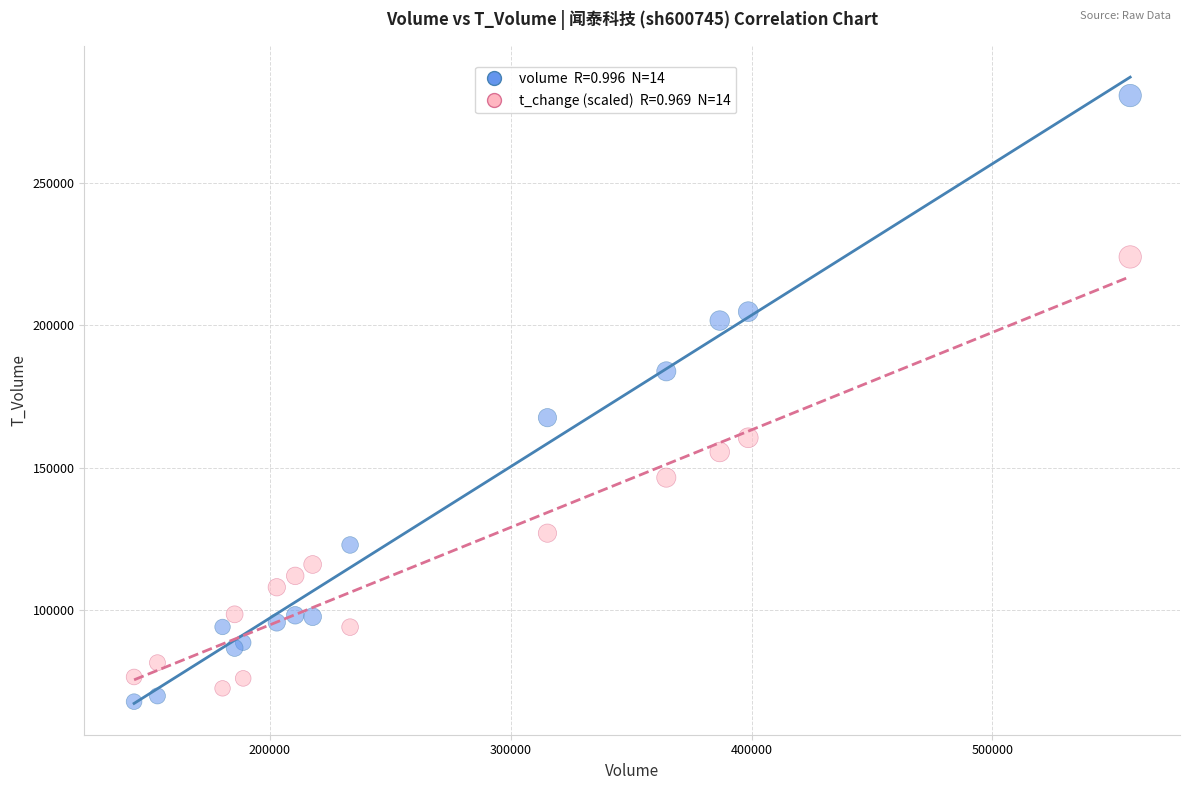

Across all series, what Y value is closest to 174249?

167554.0